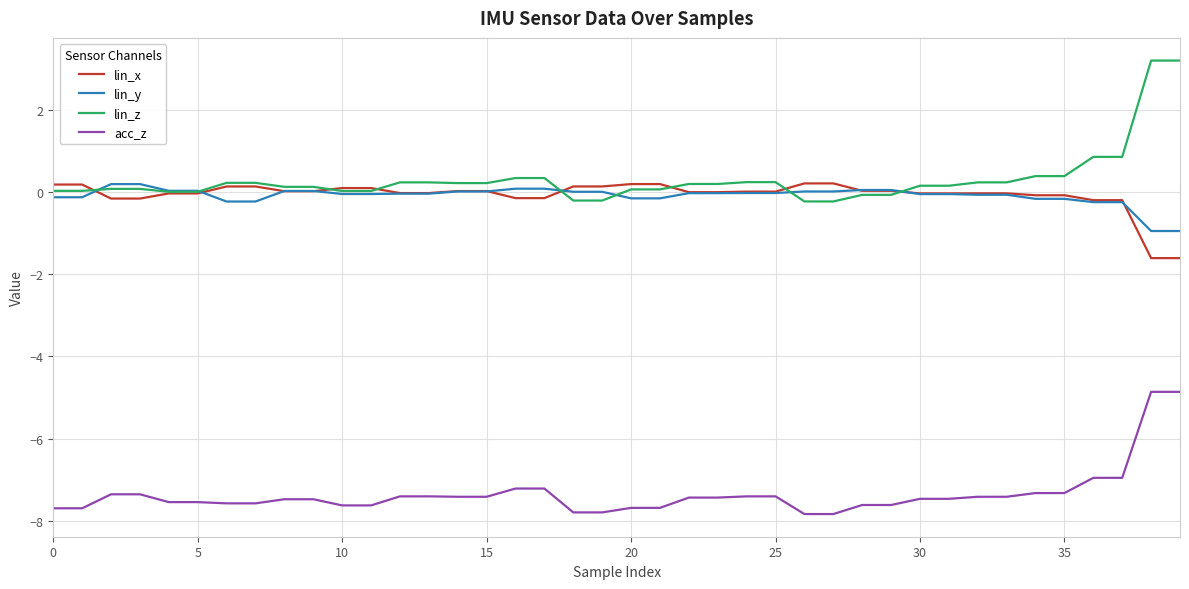

What is the minimum value shown in the chart?

-7.8